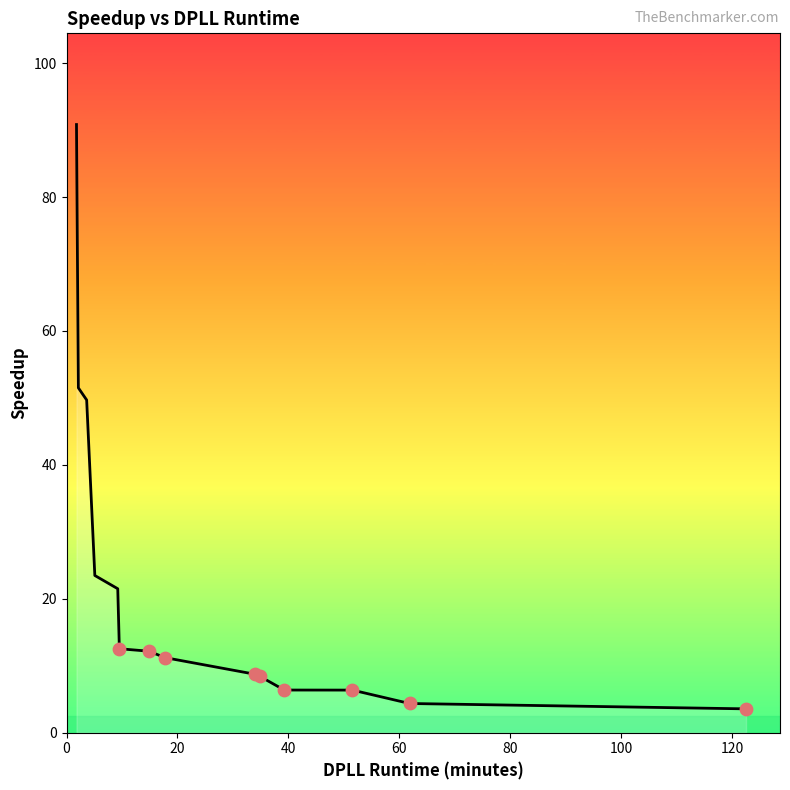

What is the difference between the maximum and minimum values?

87.3